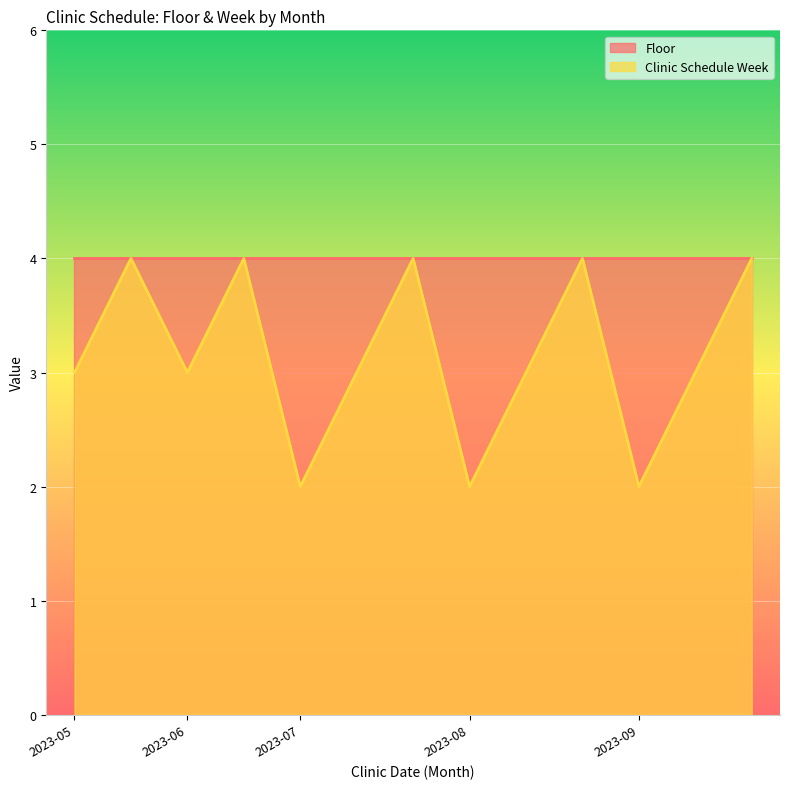

Reading left to right, extract all data points from this chart.

3	4	3	4	2	3	4	2	3	4	2	3	4